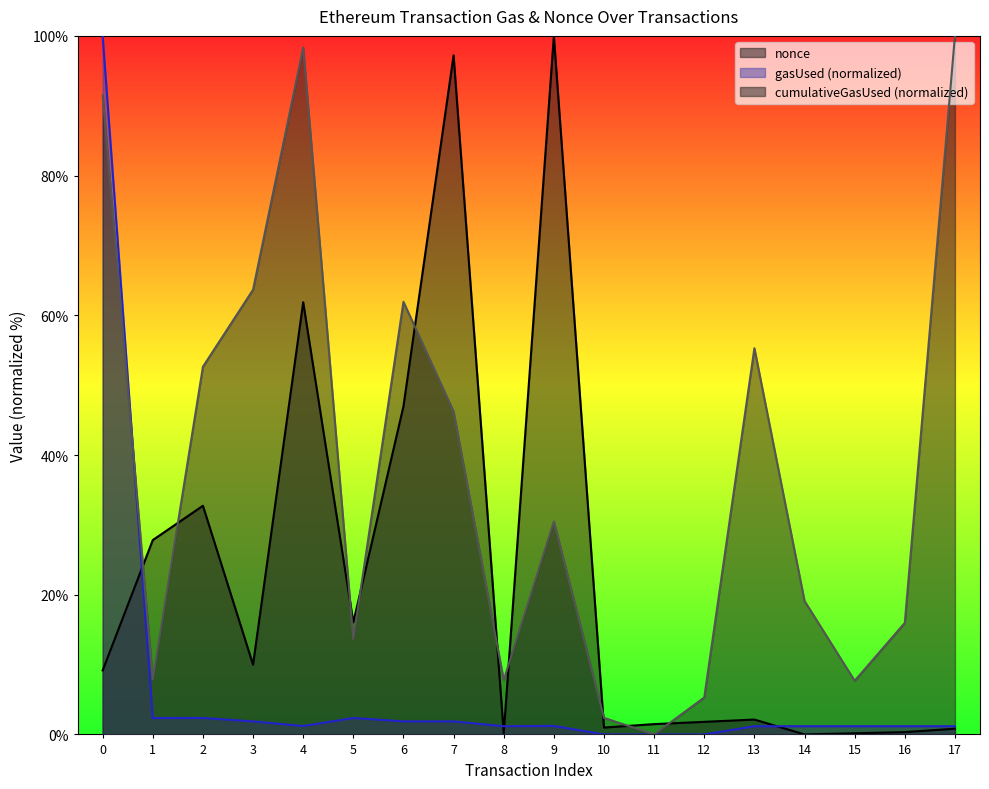

Reading left to right, extract all data points from this chart.

cumulativeGasUsed: 91.5	7.8	52.6	63.7	98.3	13.6	61.9	46.2	7.8	30.5	2.4	0.0	5.3	55.3	19.1	7.7	16.0	100.0
gasUsed: 100.0	2.3	2.4	1.9	1.2	2.4	1.9	1.9	1.2	1.2	0.0	0.0	0.0	1.2	1.2	1.2	1.2	1.2
nonce: 9.2	27.8	32.7	10.0	61.9	16.0	47.0	97.2	0.2	100.0	1.0	1.5	1.8	2.1	0.0	0.2	0.3	0.8